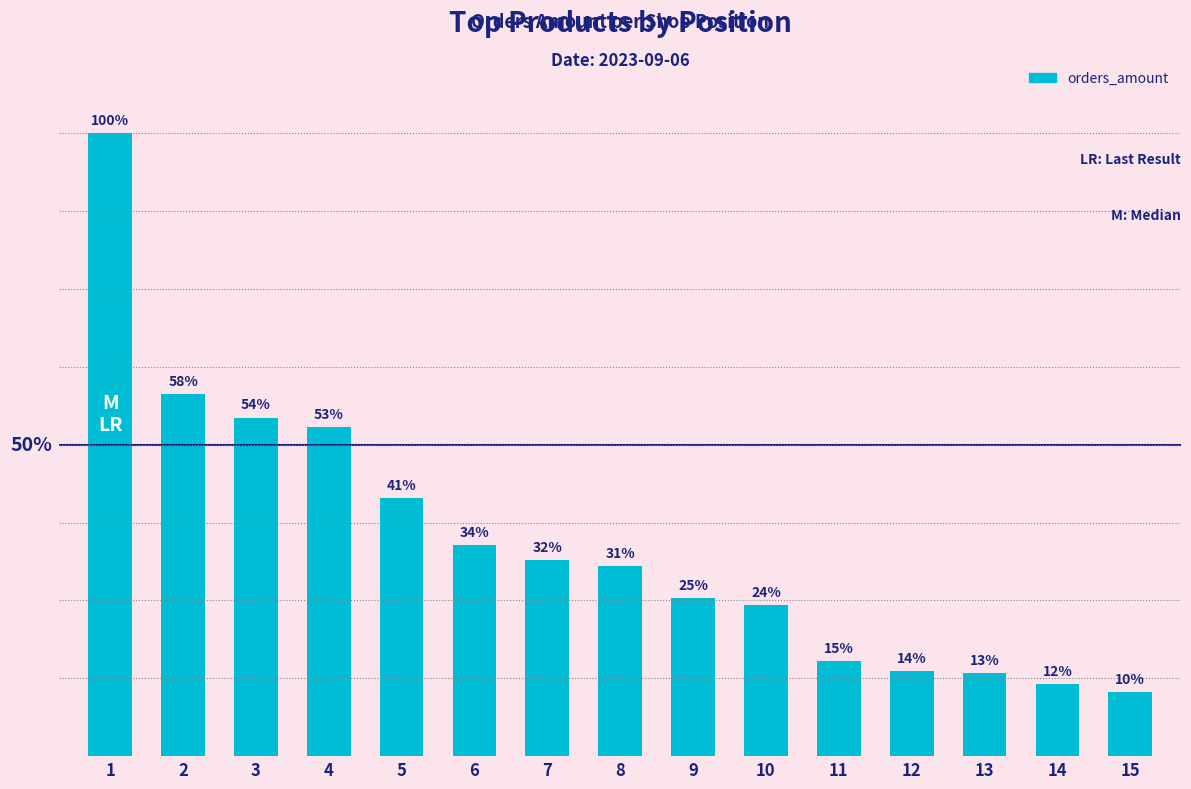

List the labels in order of value, largest first.

1, 2, 3, 4, 5, 6, 7, 8, 9, 10, 11, 12, 13, 14, 15